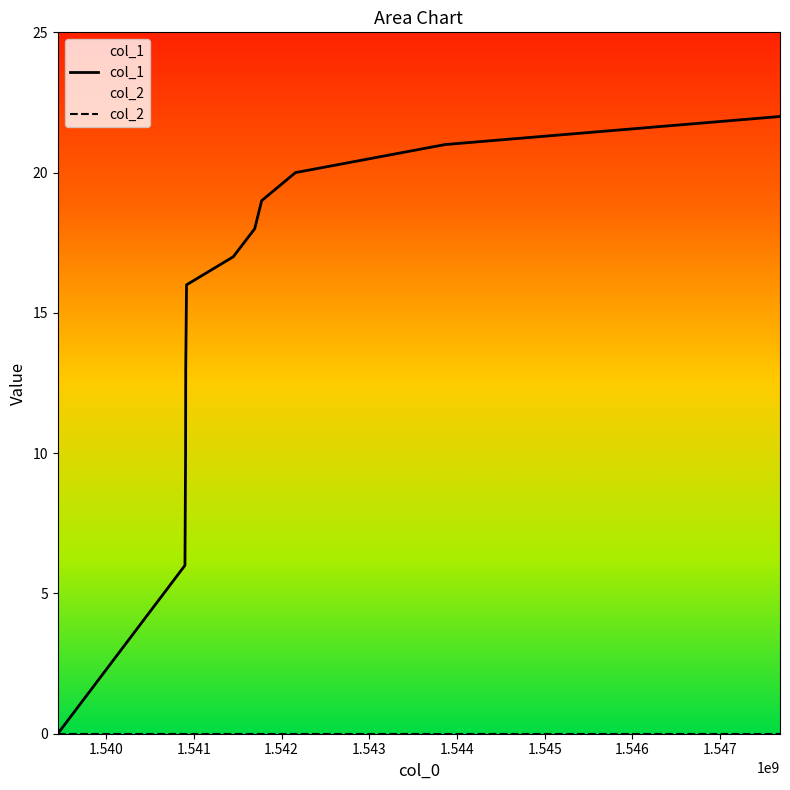

True or false: col_1 and col_2 intersect in this chart.

False